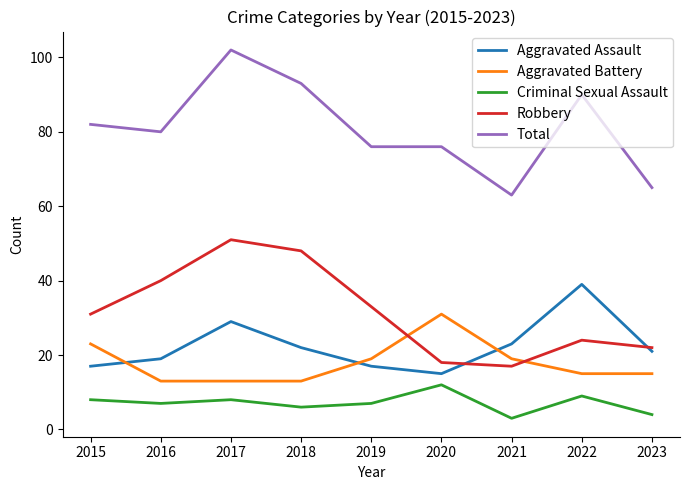

Does the chart display data point markers on the line(s)?

No